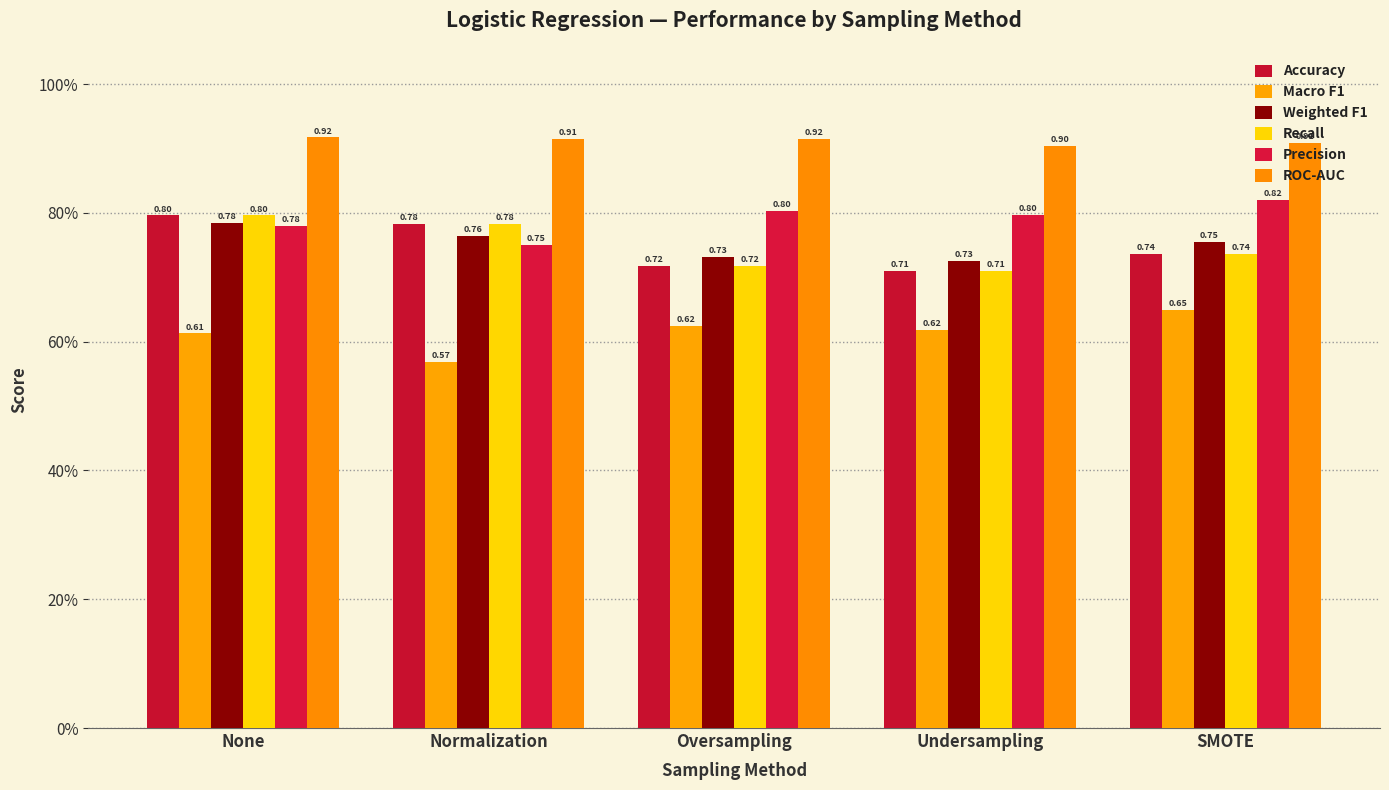

The value of Recall at Oversampling is 0.7. True or false?

True